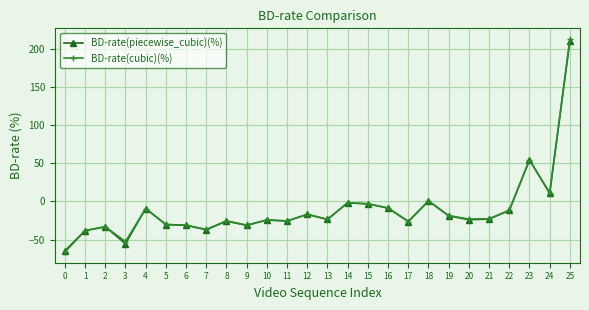

What is the sum of the BD-rate(cubic)(%) values at 0 and 25?

146.1